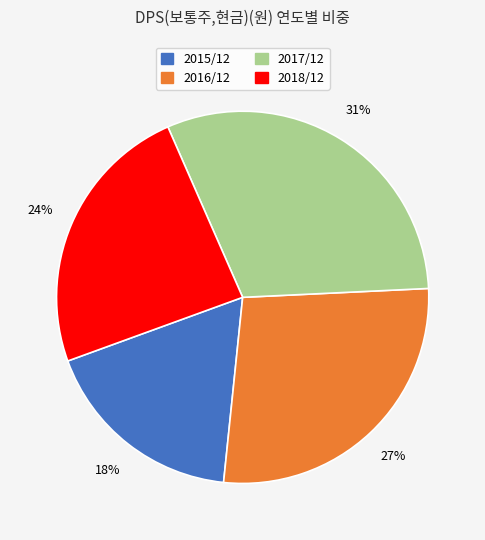

To the nearest percent, what is the difference between the largest and smallest slice percentages?

13%